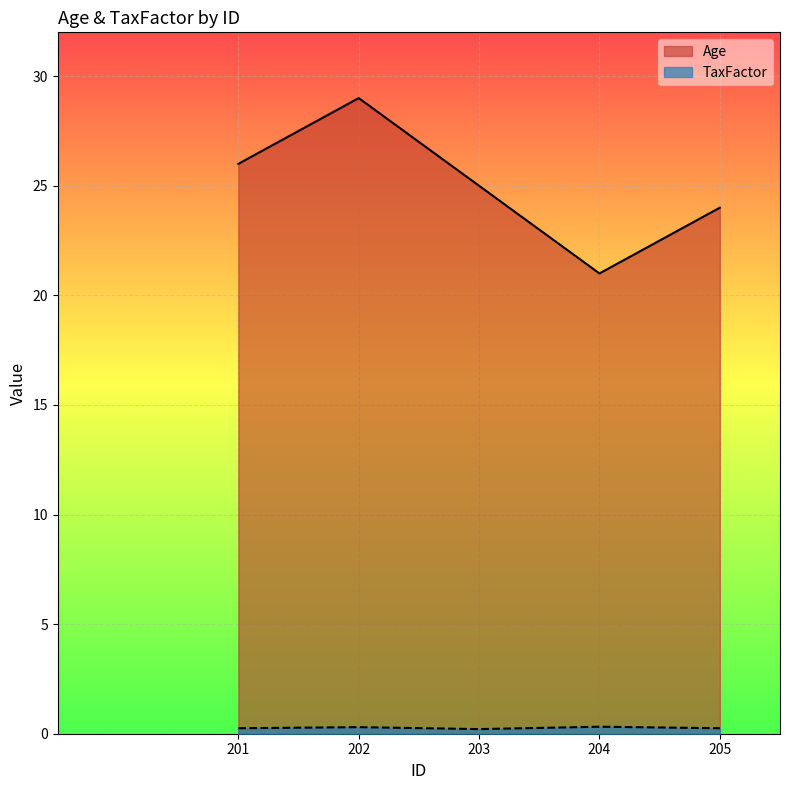

Is it true that TaxFactor equals 0.3 at 202?

True